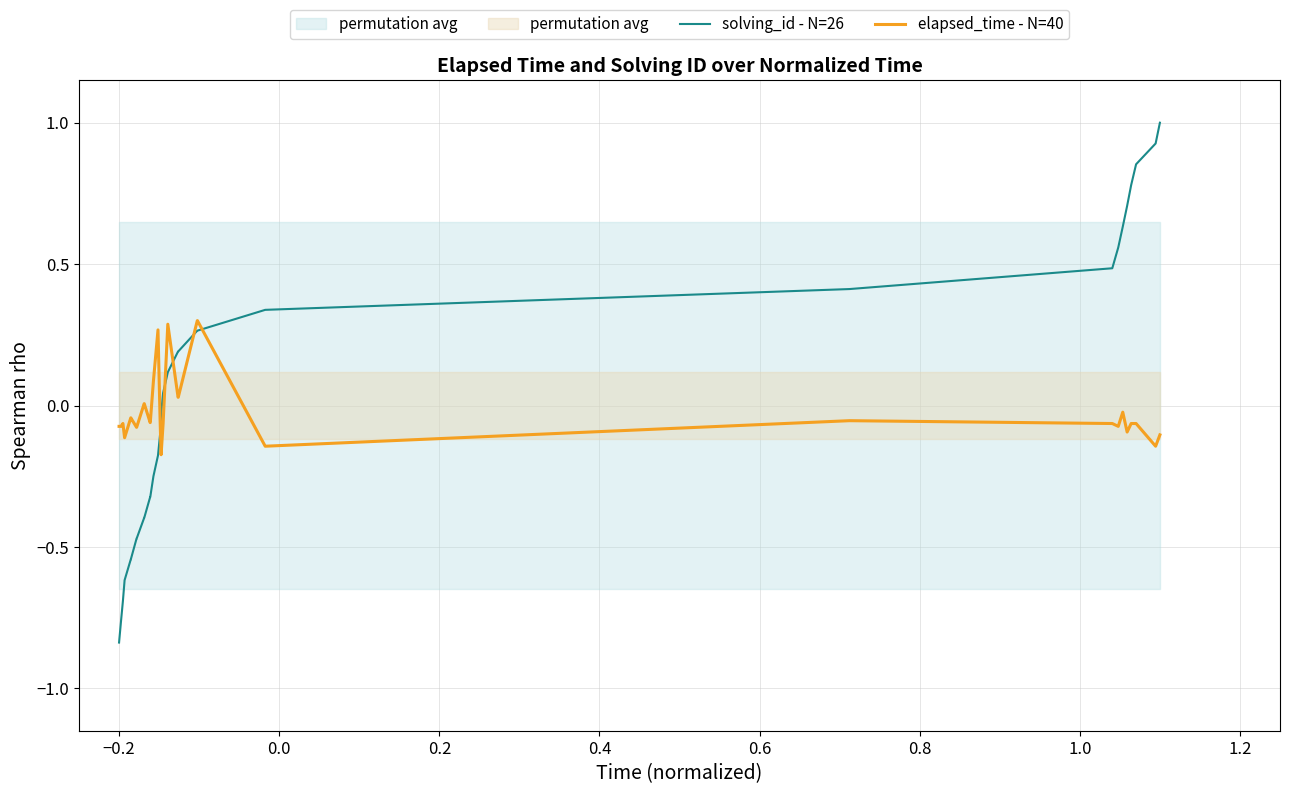

True or false: solving_id - N=26 and elapsed_time - N=40 intersect in this chart.

True